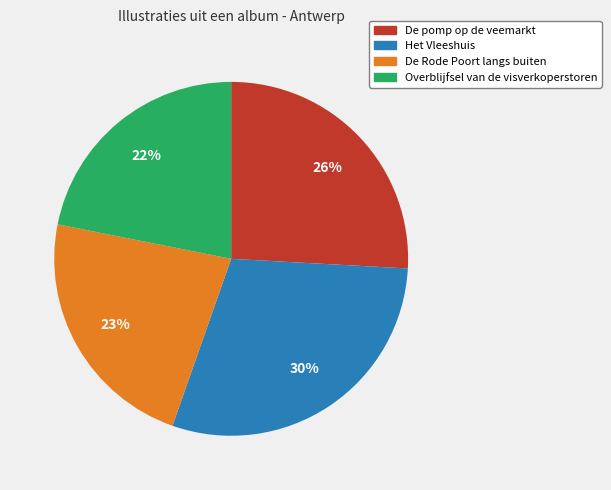

Is there any slice that represents more than half of the pie?

No